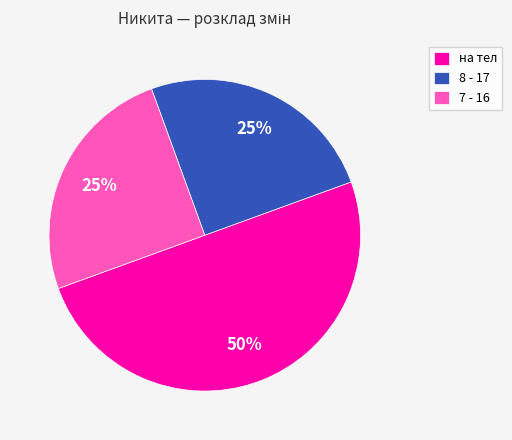

Is the sum of 8 - 17 and на тел greater than half?

Yes